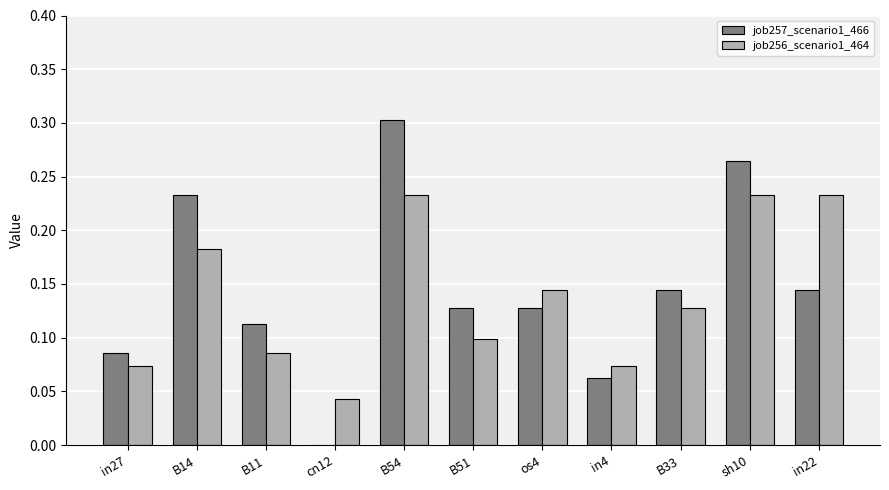

Which label corresponds to the largest value in the chart?

B54